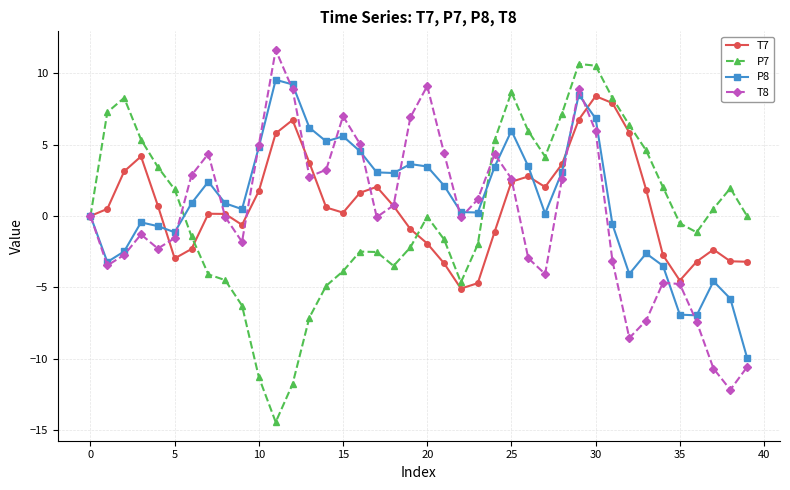

What is the minimum value shown in the chart?

-14.4